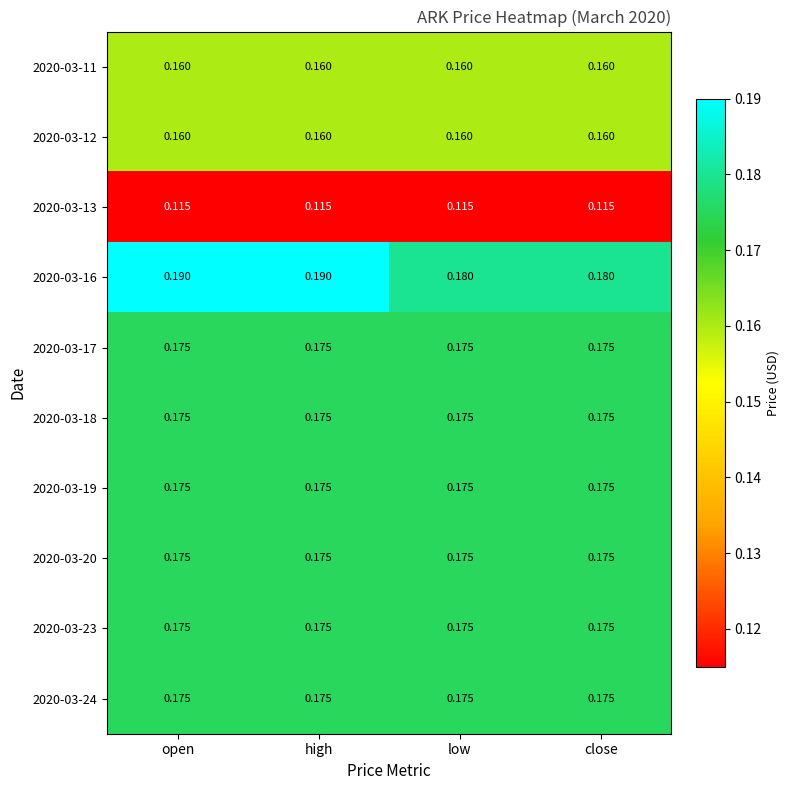

Is the value of 2020-03-12 at high greater than the value of 2020-03-17 at low?

No